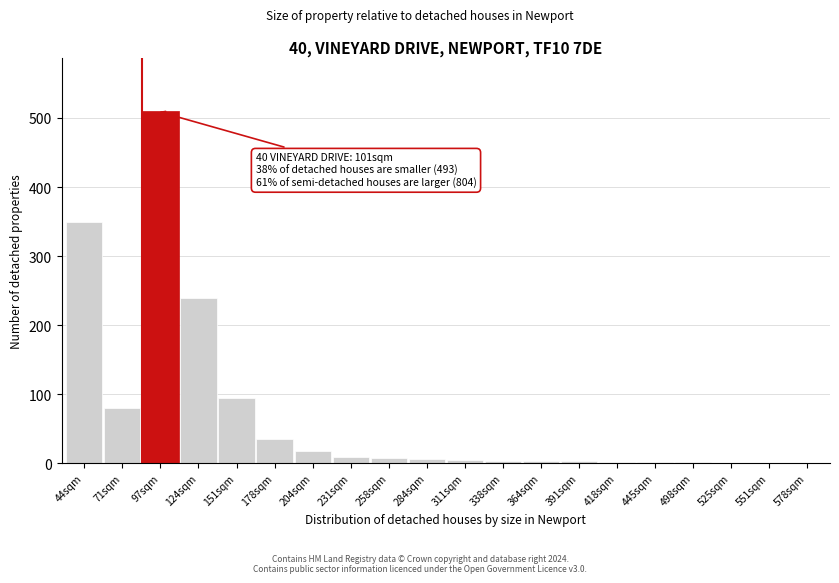

Read the value at 151sqm.

95